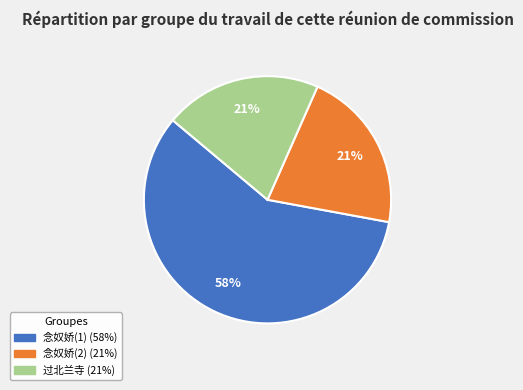

To the nearest percent, what is the average slice percentage?

33%